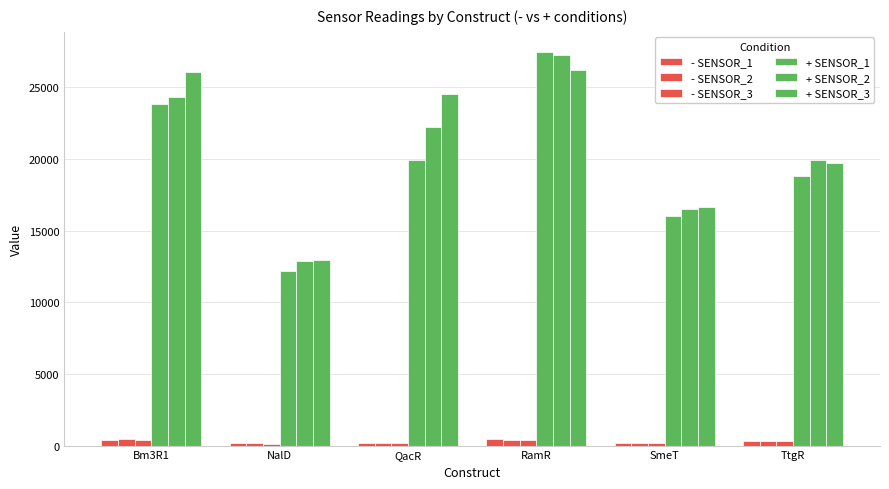

At which label does + SENSOR_2 first exceed 22242?

Bm3R1